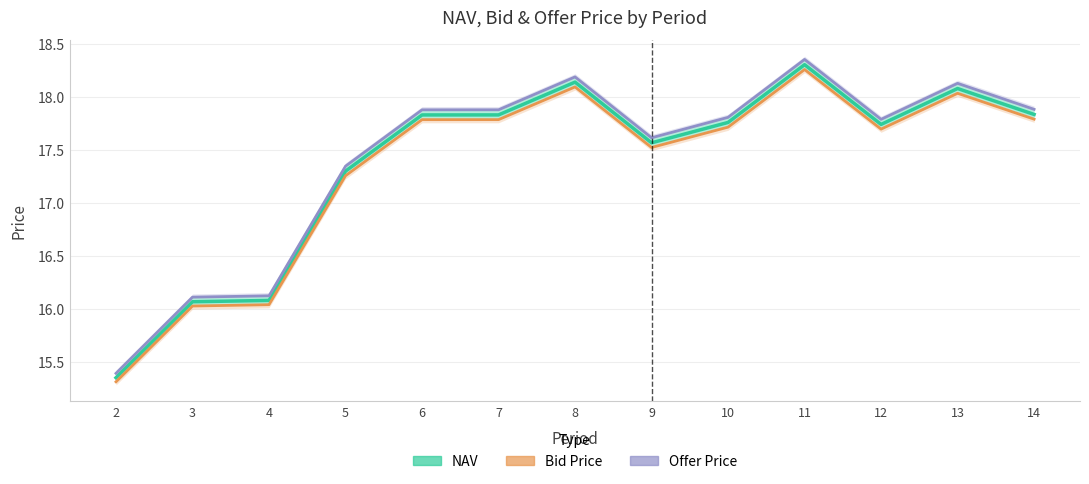

What is the sum of all NAV values?

225.9